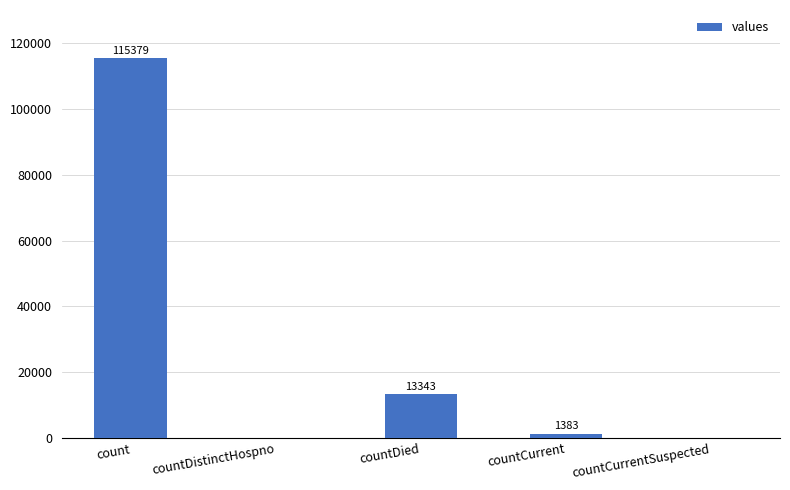

Where is the data nearest to the value 57689?

countDied